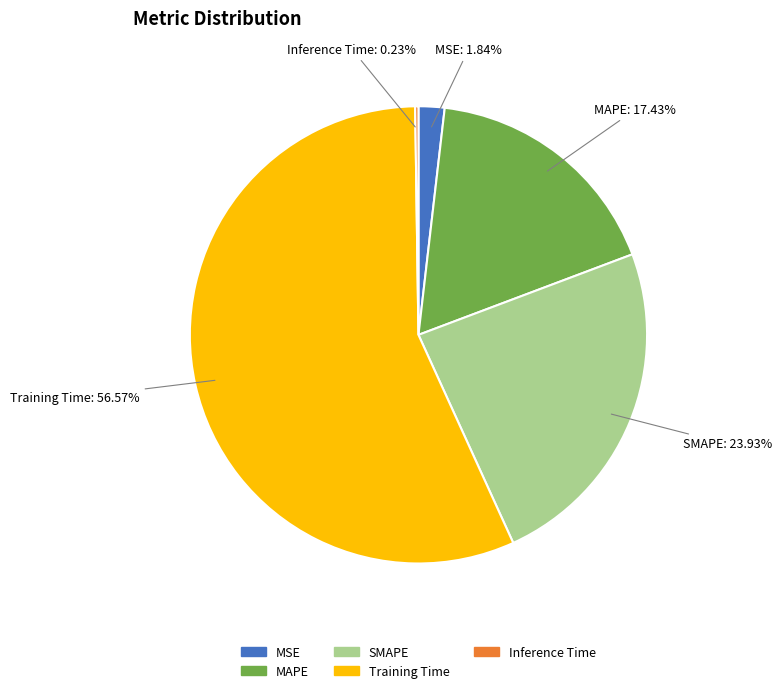

Which category accounts for the majority?

Training Time